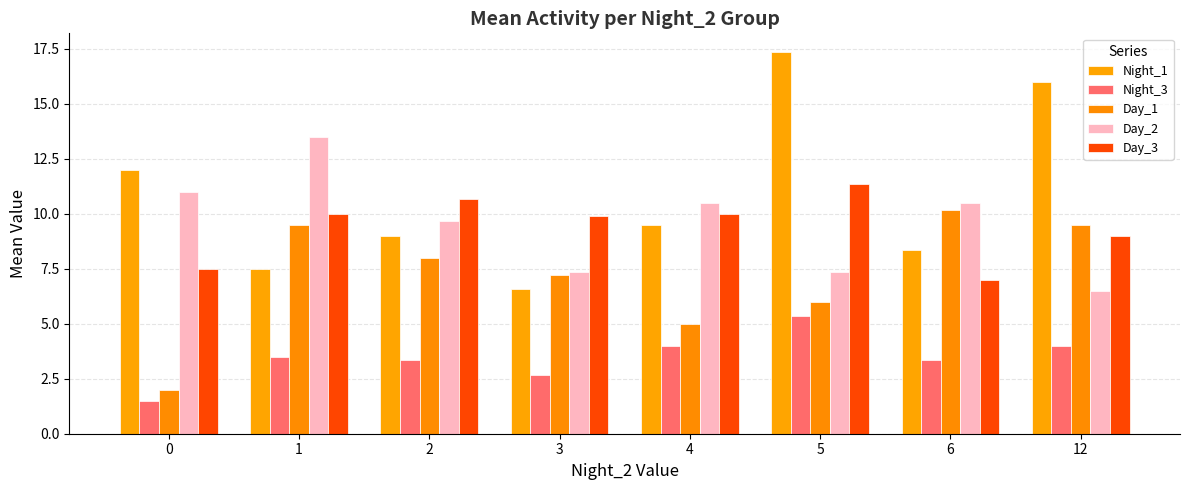

What is the difference between the second highest and second lowest values in the Night_3 series?

1.3